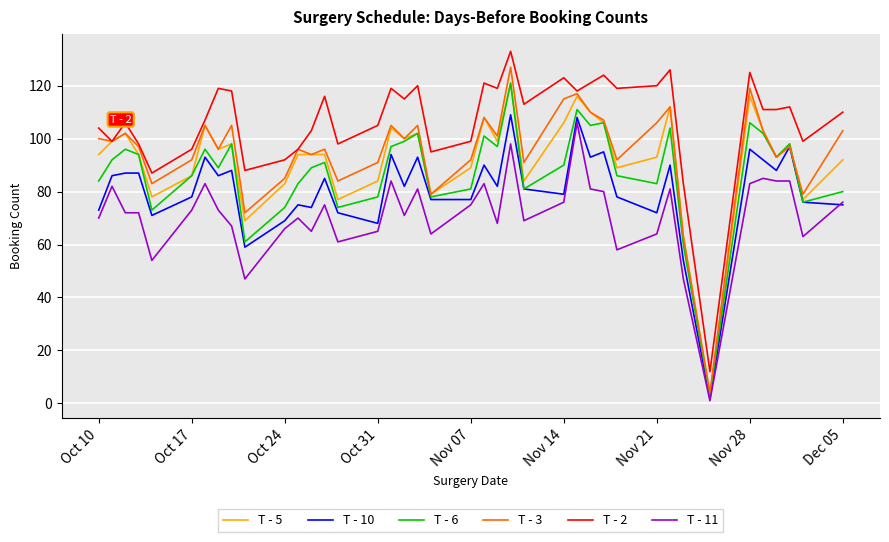

True or false: T - 3 and T - 11 cross at least once.

False